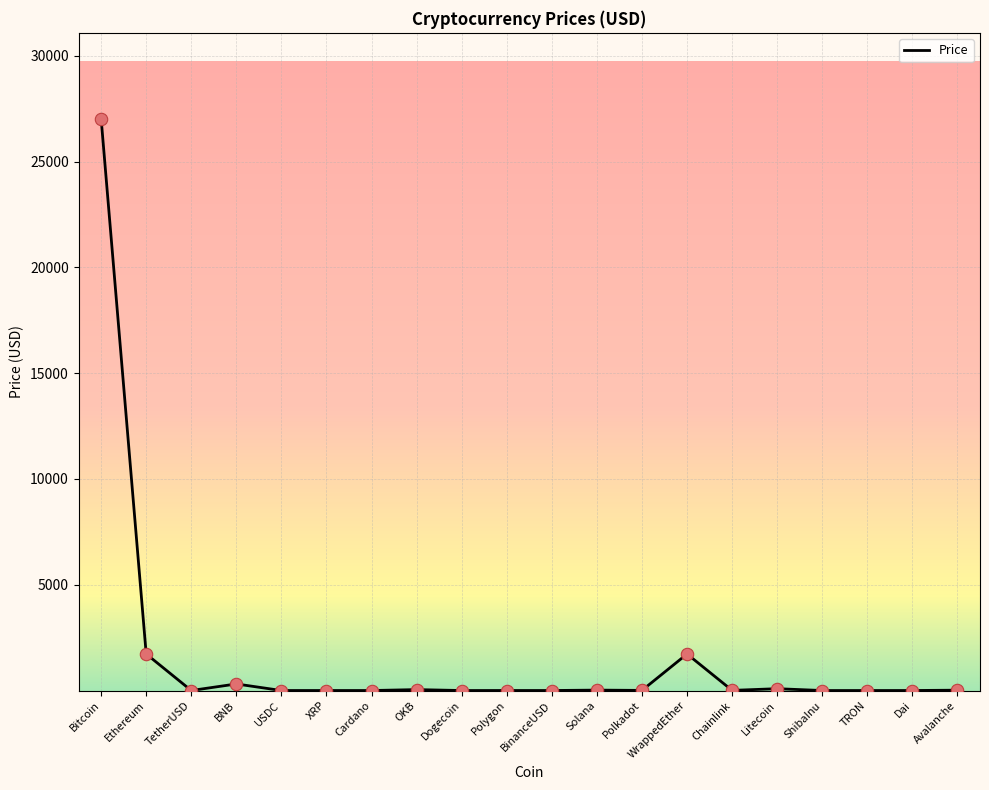

What is the change in value from OKB to WrappedEther?

+1683.2